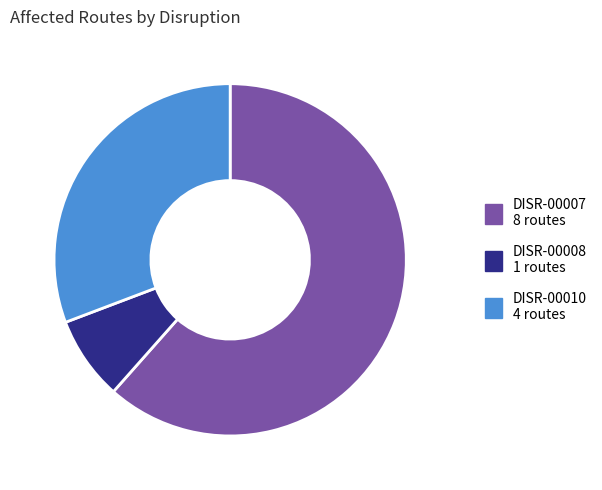

How many segments does this pie chart have?

3